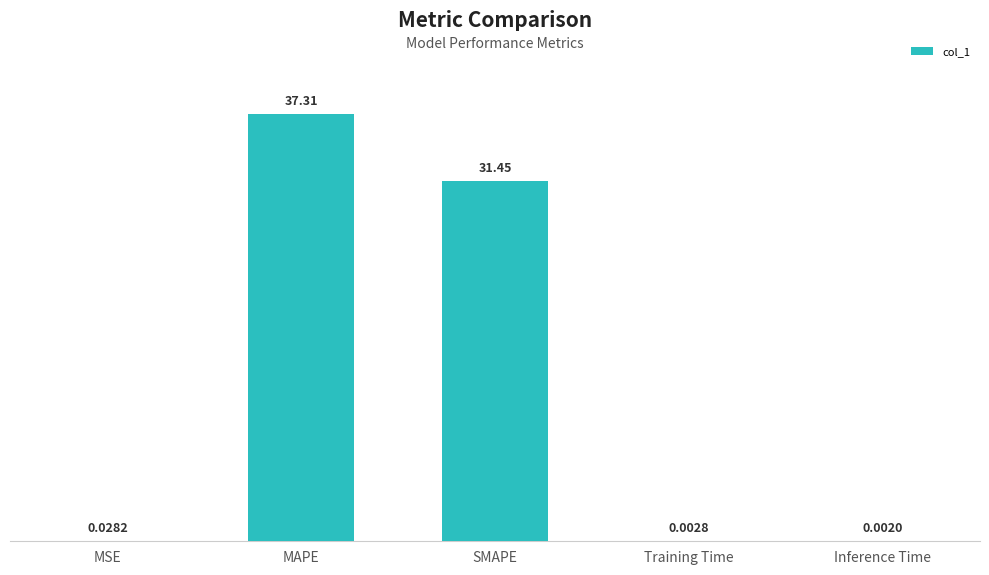

True or false: the data shows 55.2 at MAPE.

False